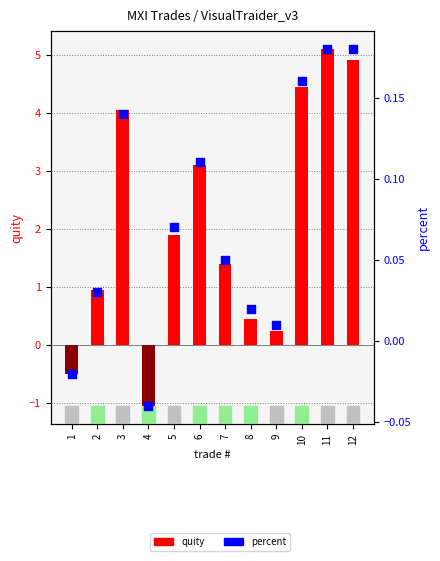

Which series has the largest total across all categories?

quity